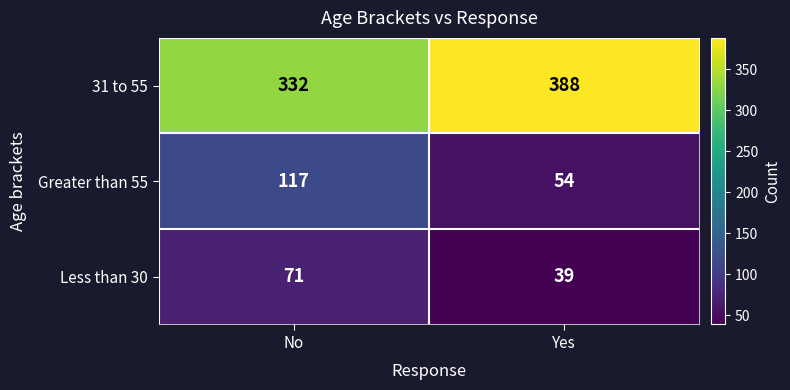

What is the difference between the highest and lowest values at Yes?

349